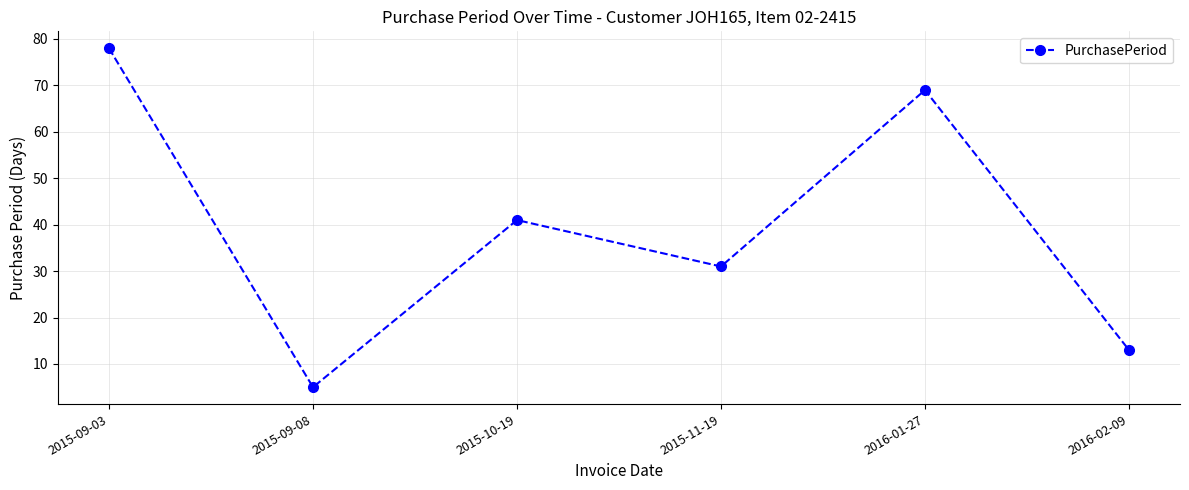

Does the chart display data point markers on the line(s)?

Yes